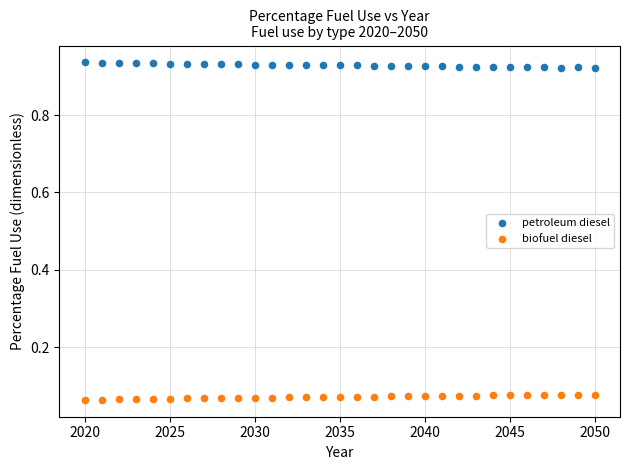

Across all data points, what is the range of X values (max minus min)?

30.0